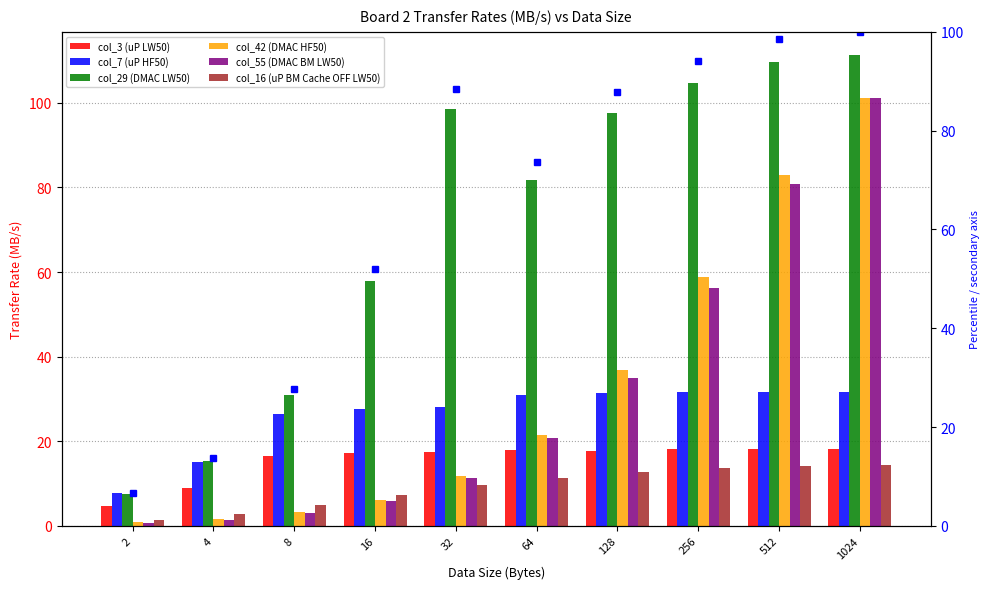

The col_29 (DMAC LW50) series shows 81.8 at 64. True or false?

True